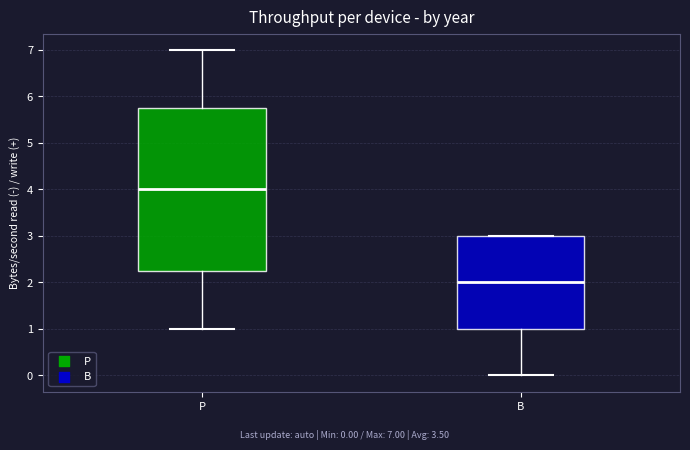

Reading left to right, read every box against the y-axis: the position of its median line, the range the box covers, and the ends of its whiskers. The values are not printed on the chart, so give them approximately, as read against the axis.

P: median 4.0, box 2.3 to 5.8, whiskers 1.0 to 7.0
B: median 2.0, box 1.0 to 3.0, whiskers 0.0 to 3.0